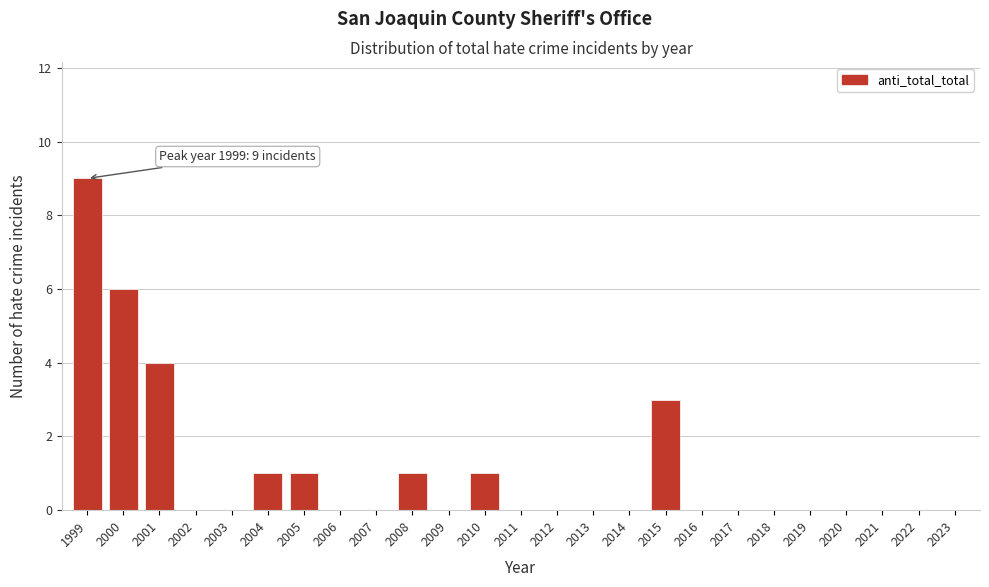

Reading left to right, what are all the values shown in this chart?

1999=9	2000=6	2001=4	2002=0	2003=0	2004=1	2005=1	2006=0	2007=0	2008=1	2009=0	2010=1	2011=0	2012=0	2013=0	2014=0	2015=3	2016=0	2017=0	2018=0	2019=0	2020=0	2021=0	2022=0	2023=0